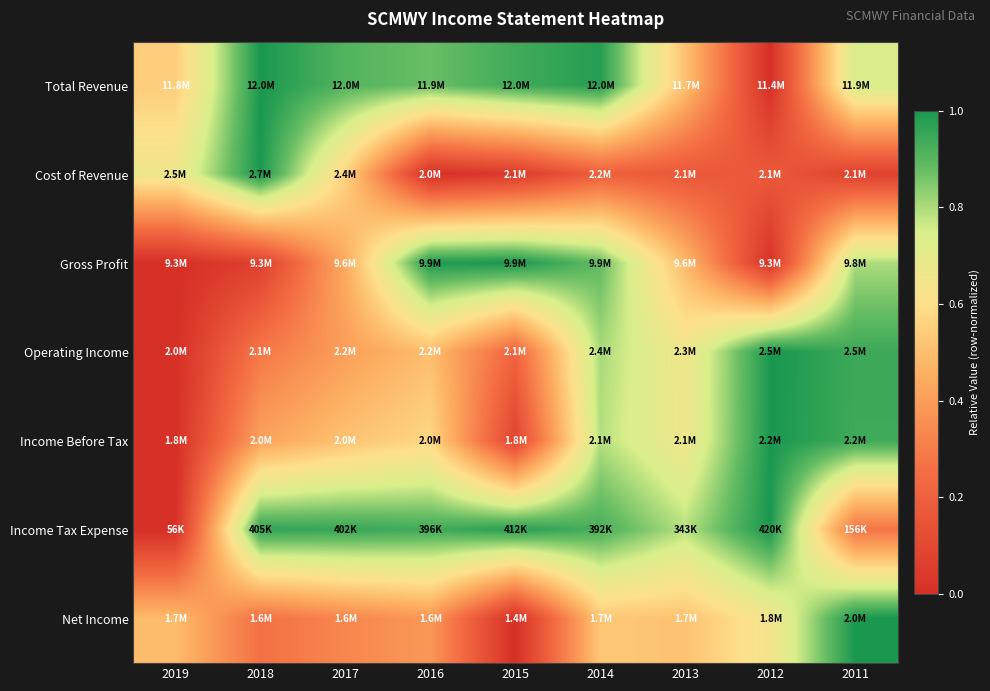

Reading right to left, extract all data points from this chart.

Total Revenue: 2011=0.7	2012=0.0	2013=0.5	2014=1.0	2015=0.9	2016=0.9	2017=0.9	2018=1.0	2019=0.5
Cost of Revenue: 2011=0.1	2012=0.2	2013=0.2	2014=0.2	2015=0.0	2016=0.0	2017=0.6	2018=1.0	2019=0.7
Gross Profit: 2011=0.8	2012=0.0	2013=0.5	2014=0.9	2015=1.0	2016=1.0	2017=0.4	2018=0.1	2019=0.0
Operating Income: 2011=0.9	2012=1.0	2013=0.7	2014=0.8	2015=0.2	2016=0.5	2017=0.4	2018=0.3	2019=0.0
Income Before Tax: 2011=0.9	2012=1.0	2013=0.7	2014=0.8	2015=0.1	2016=0.6	2017=0.5	2018=0.4	2019=0.0
Income Tax Expense: 2011=0.3	2012=1.0	2013=0.8	2014=0.9	2015=1.0	2016=0.9	2017=1.0	2018=1.0	2019=0.0
Net Income: 2011=1.0	2012=0.6	2013=0.5	2014=0.5	2015=0.0	2016=0.4	2017=0.3	2018=0.3	2019=0.5